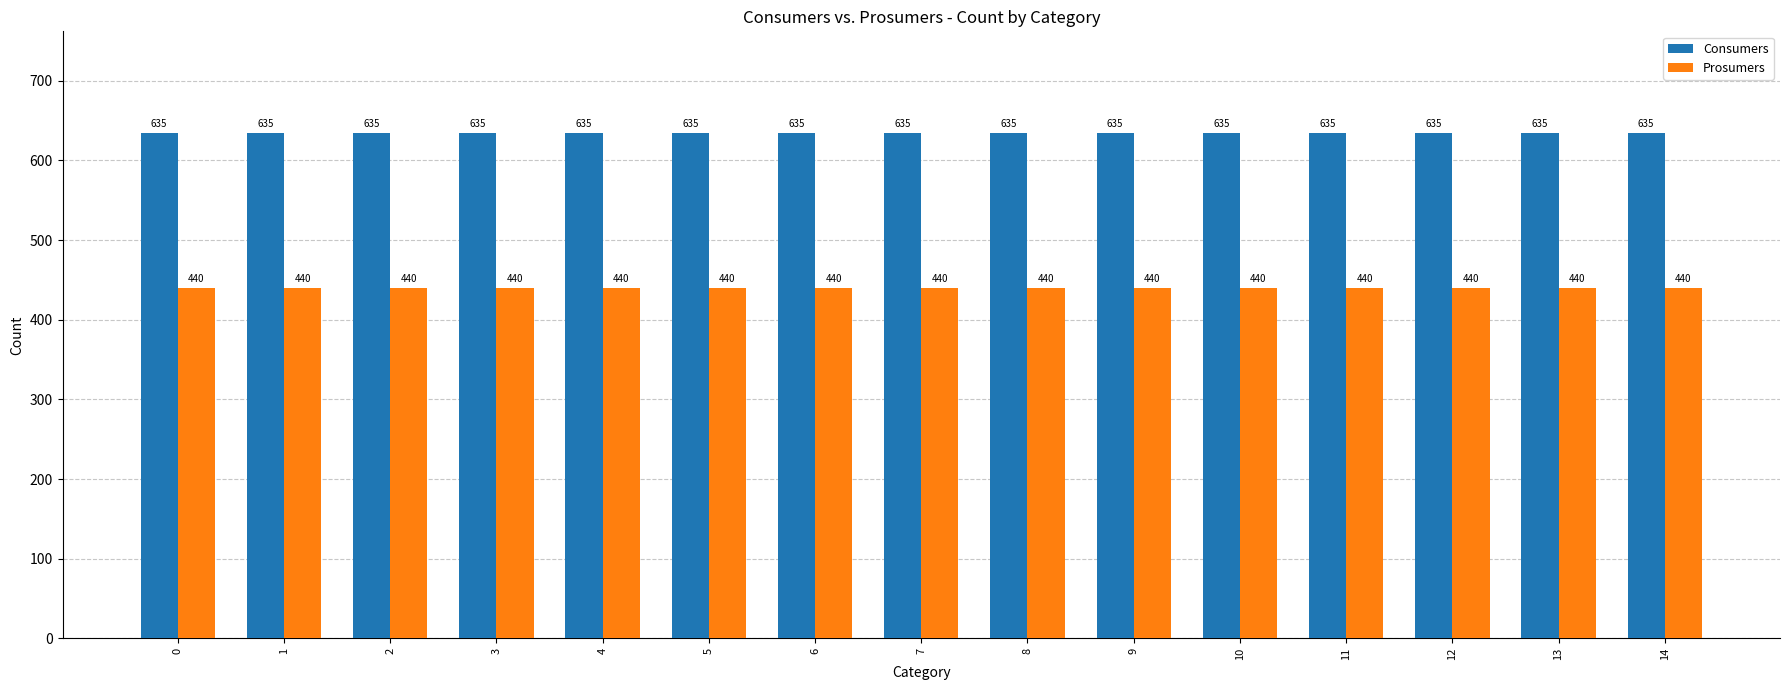

Reading right to left, extract all data points from this chart.

Consumers: 14=635	13=635	12=635	11=635	10=635	9=635	8=635	7=635	6=635	5=635	4=635	3=635	2=635	1=635	0=635
Prosumers: 14=440	13=440	12=440	11=440	10=440	9=440	8=440	7=440	6=440	5=440	4=440	3=440	2=440	1=440	0=440